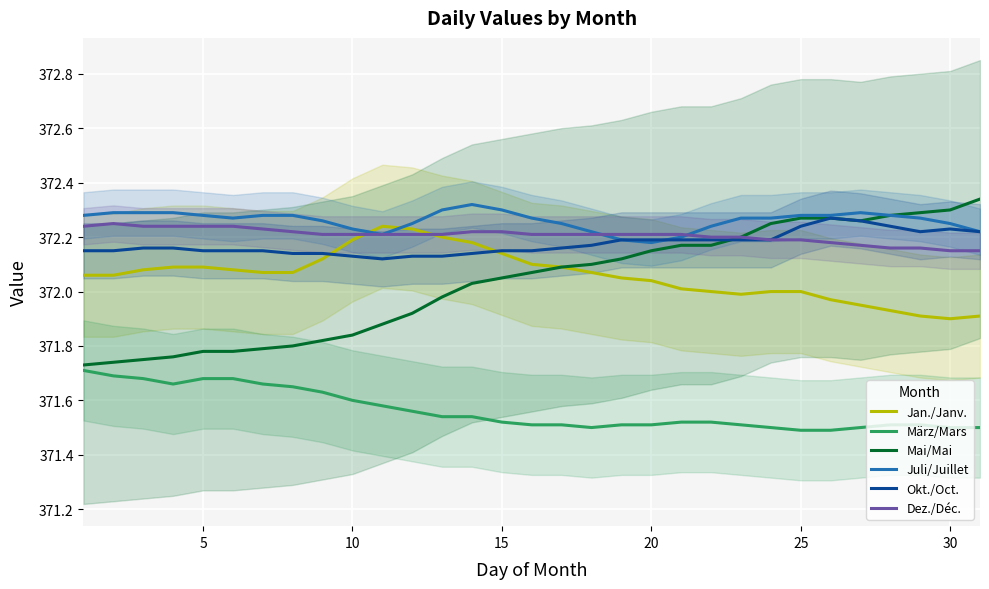

True or false: März/Mars and Juli/Juillet intersect in this chart.

False